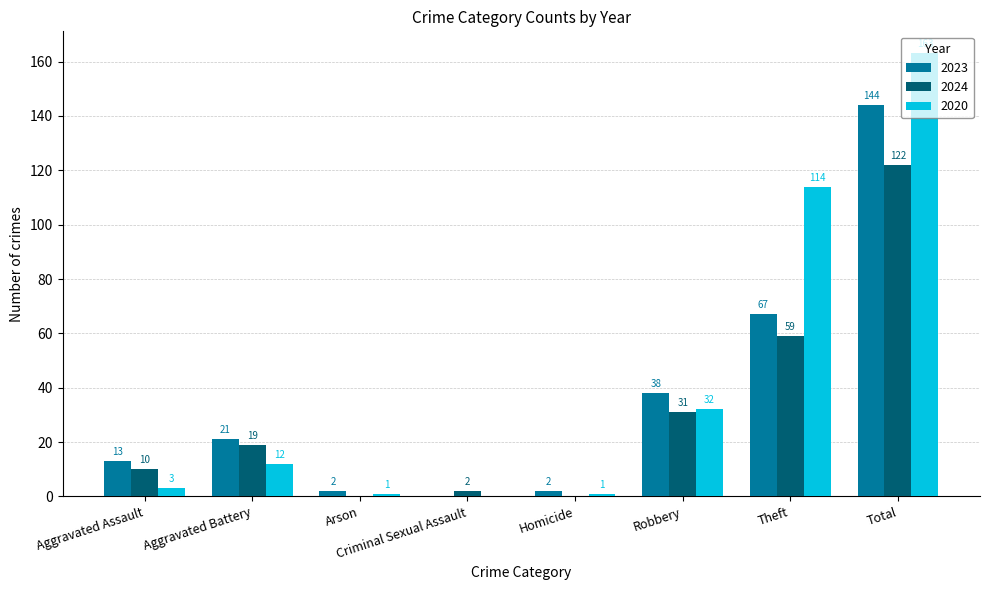

Are the bars grouped side by side (vs. stacked)?

Yes